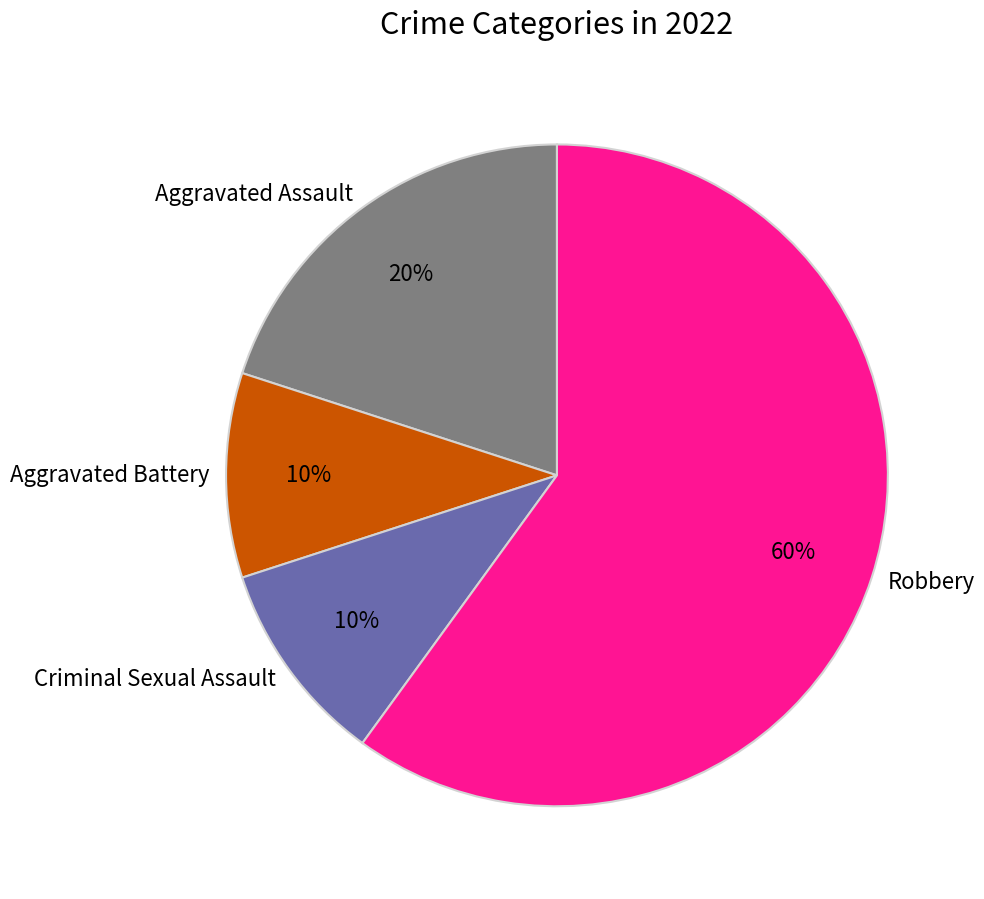

Is the sum of Aggravated Battery and Robbery greater than half?

Yes